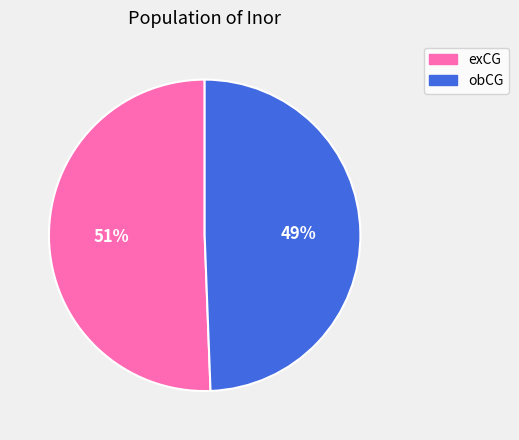

What percentage is the exCG slice, to the nearest percent?

51%